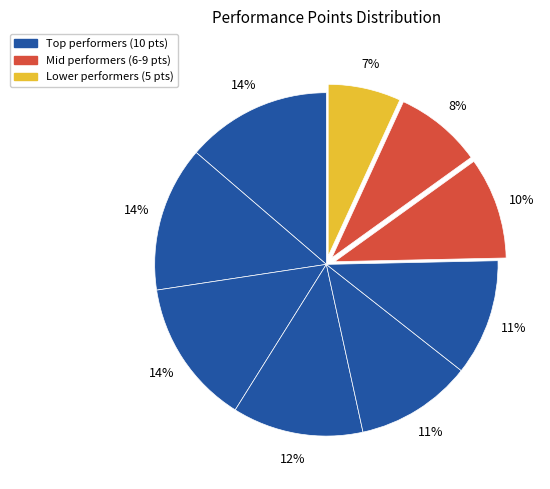

How many segments does this pie chart have?

9